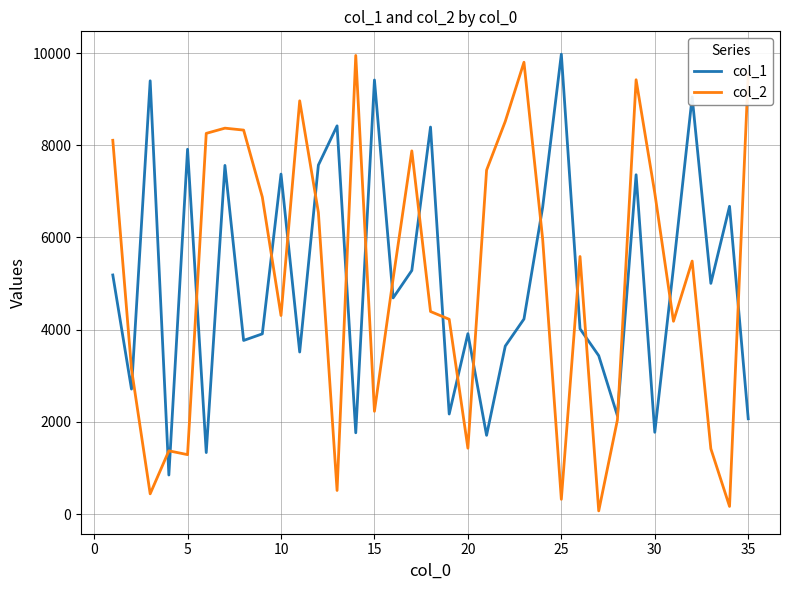

At how many categories does at least one series exceed 824?

35